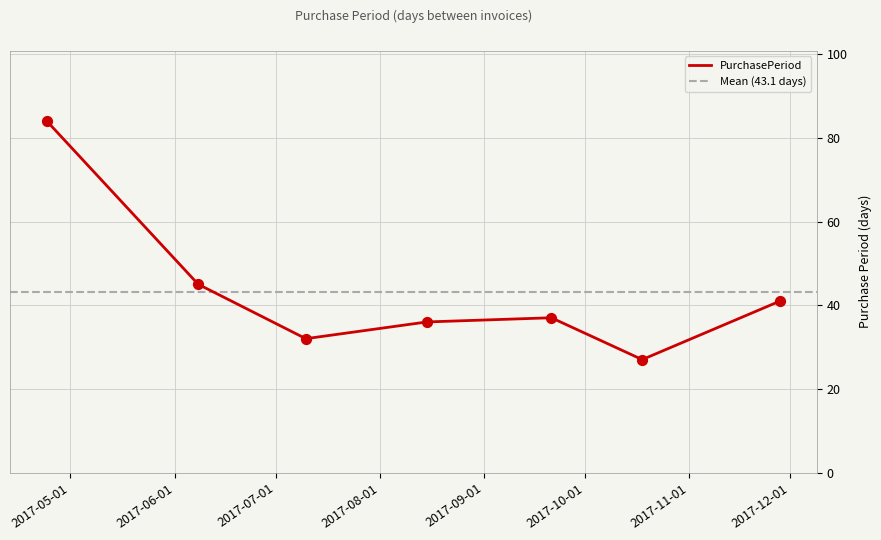

What is the change in value from 2017-06-08 to 2017-11-28?

-4